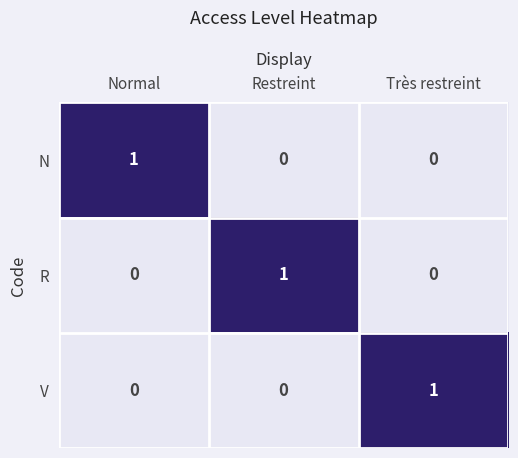

What is the maximum value shown in the chart?

1